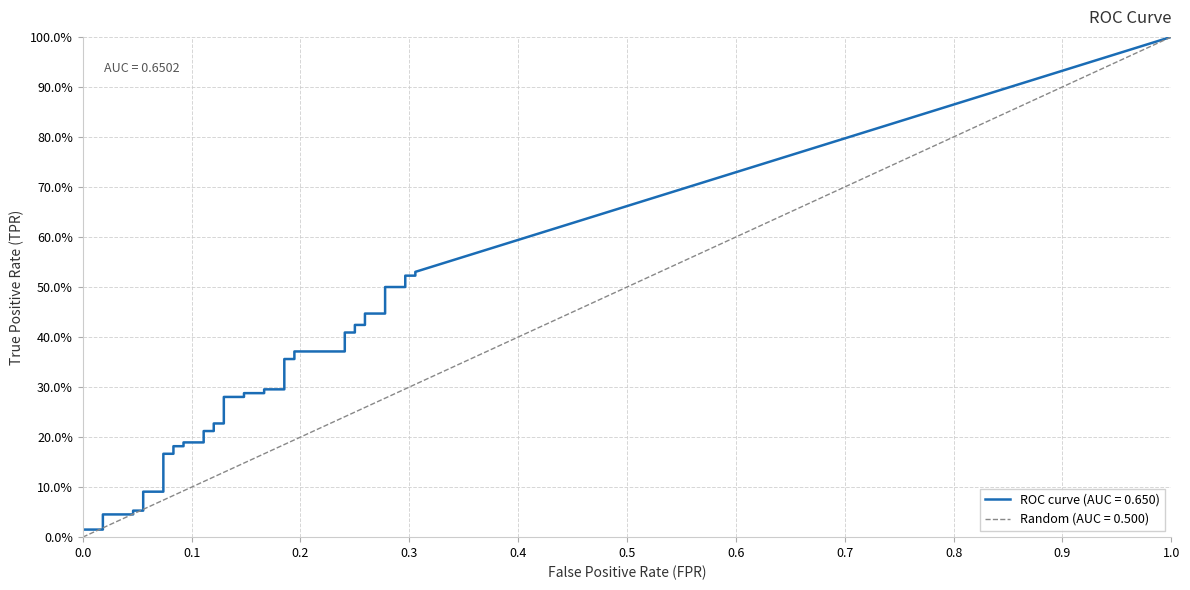

Is this an area chart (filled region under the line)?

No